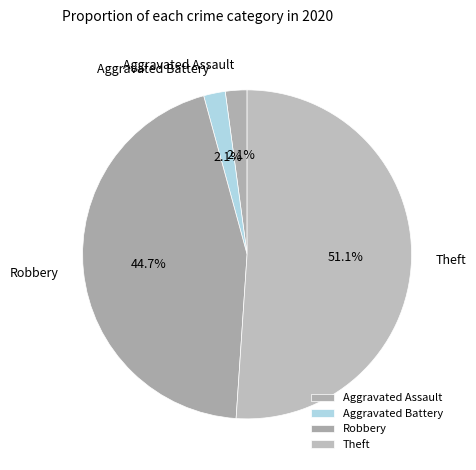

Between Aggravated Assault and Theft, which is larger?

Theft